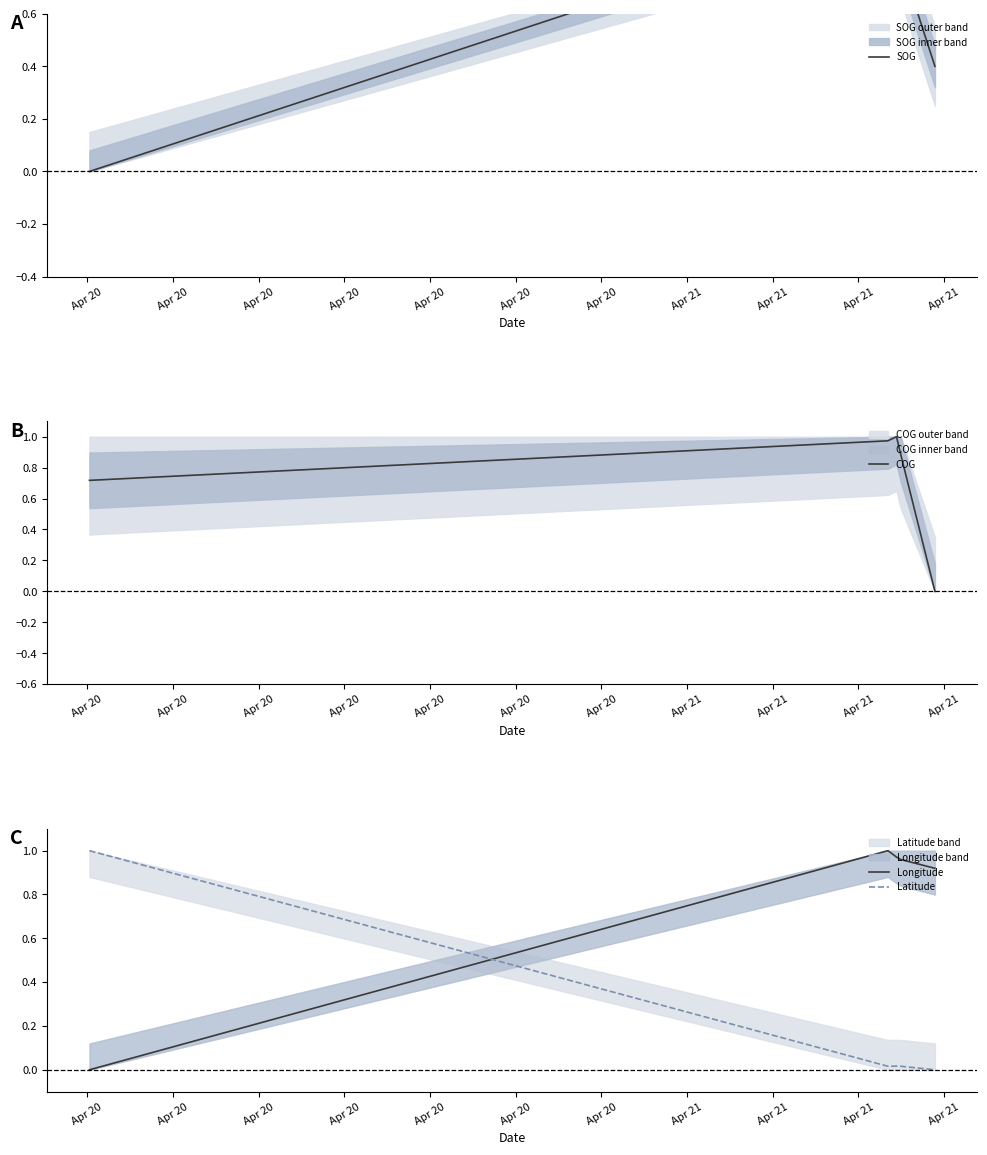

How many lines are shown in the chart?

4